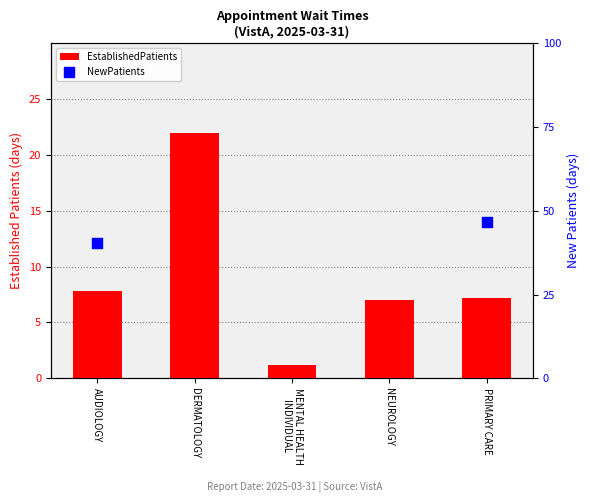

What is the change in value from MENTAL HEALTH
INDIVIDUAL to PRIMARY CARE?

+6.0